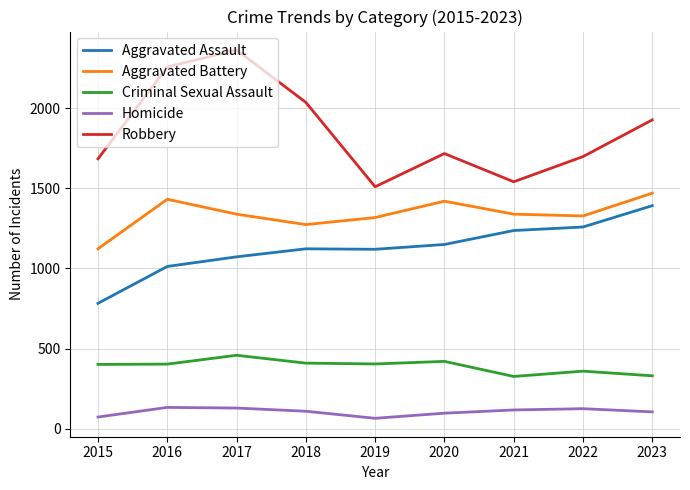

At 2016, list the series in order from largest to smallest.

Robbery, Aggravated Battery, Aggravated Assault, Criminal Sexual Assault, Homicide